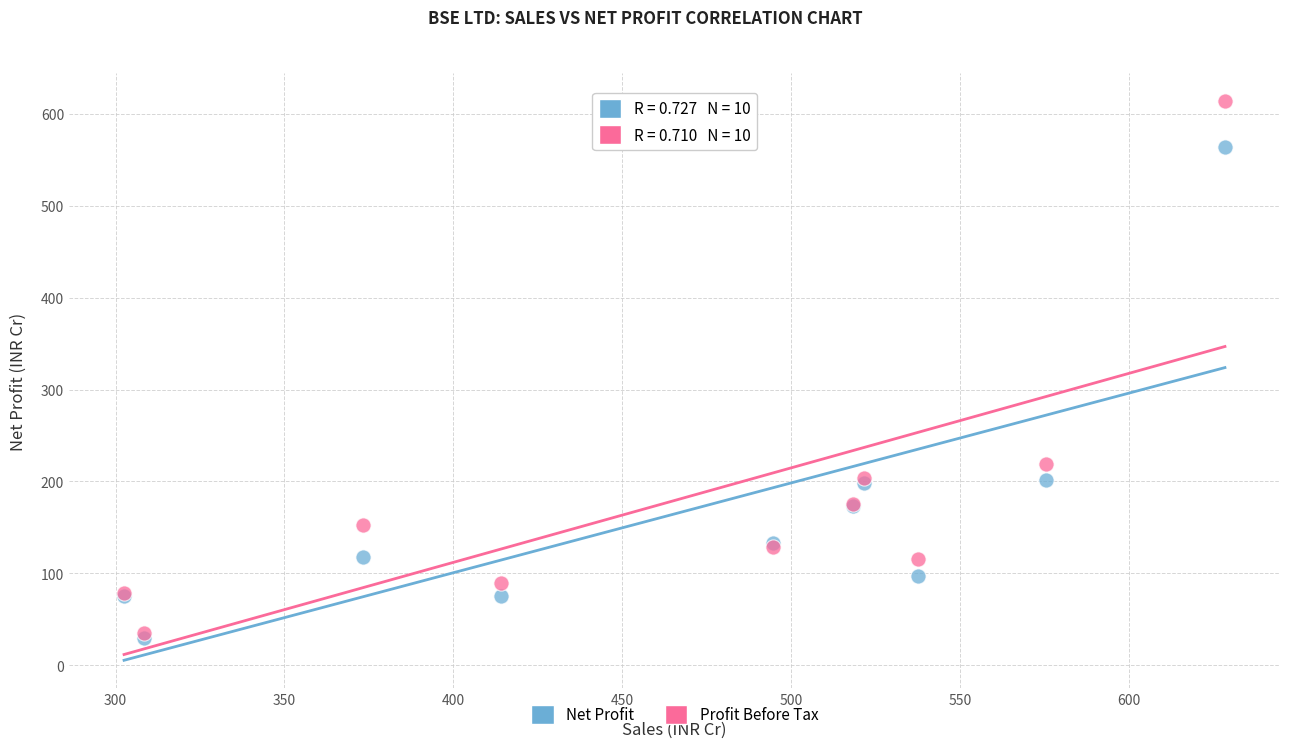

Across all series, what Y value is closest to 321?

218.5